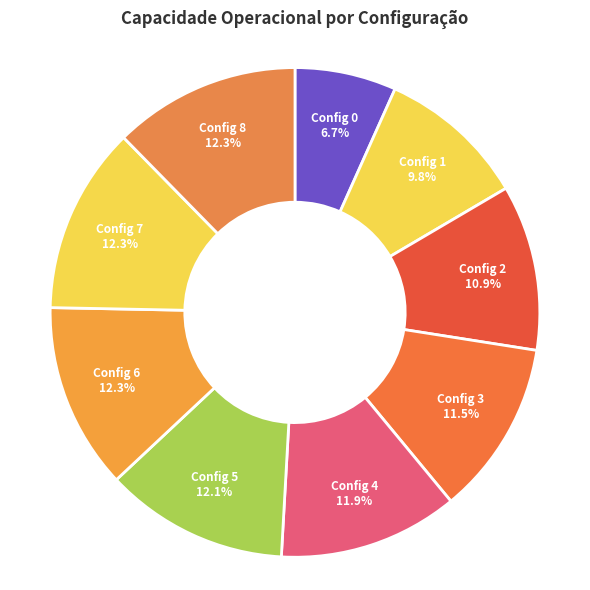

Rank the categories by value from highest to lowest.

7, 8, 6, 5, 4, 3, 2, 1, 0